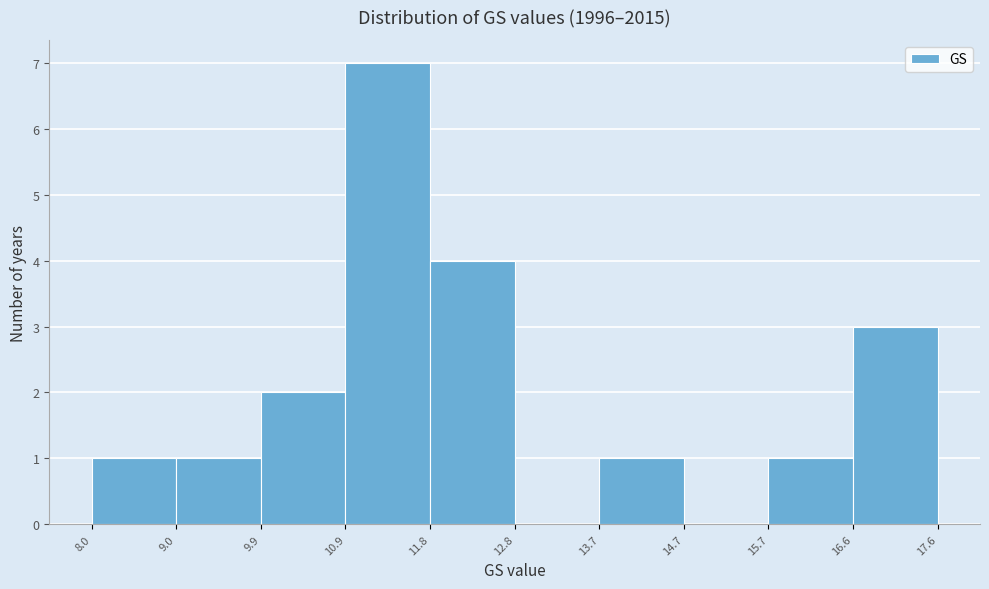

Reading left to right, transcribe this chart: for each bar, give the range it covers on the x-axis and its height. The values are not printed on the chart, so give them approximately, as read against the axis.

8.0 to 9.0: 1
9.0 to 9.9: 1
9.9 to 10.9: 2
10.9 to 11.8: 7
11.8 to 12.8: 4
12.8 to 13.7: 0
13.7 to 14.7: 1
14.7 to 15.7: 0
15.7 to 16.6: 1
16.6 to 17.6: 3